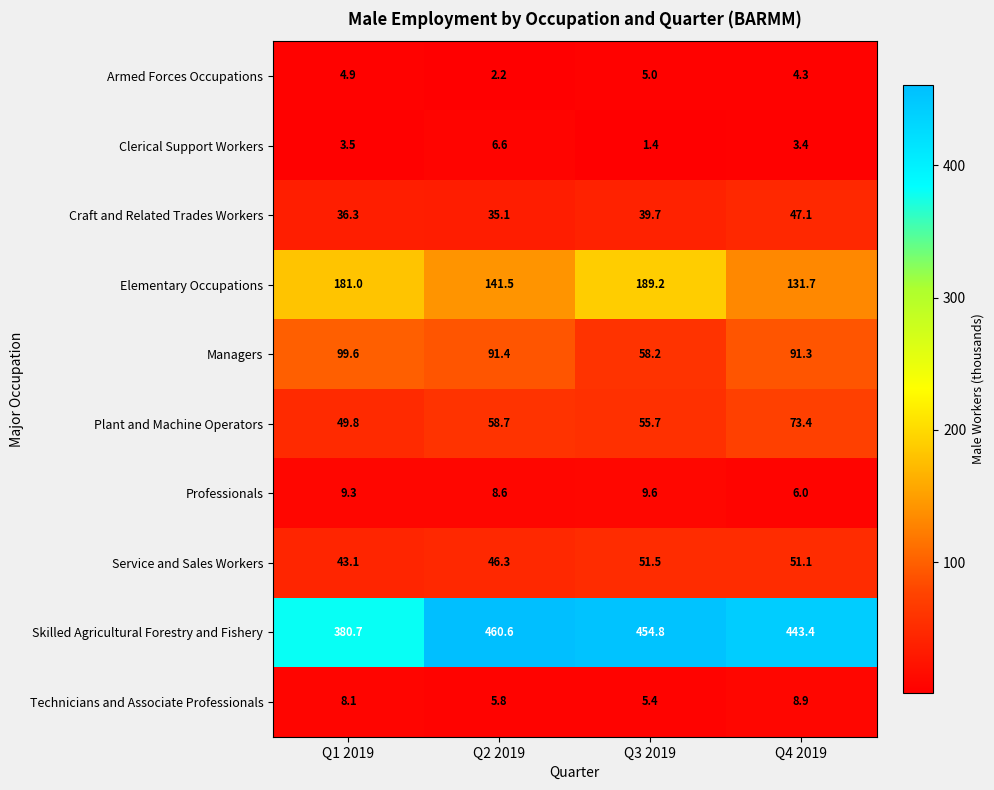

At how many categories does at least one series exceed 52?

4